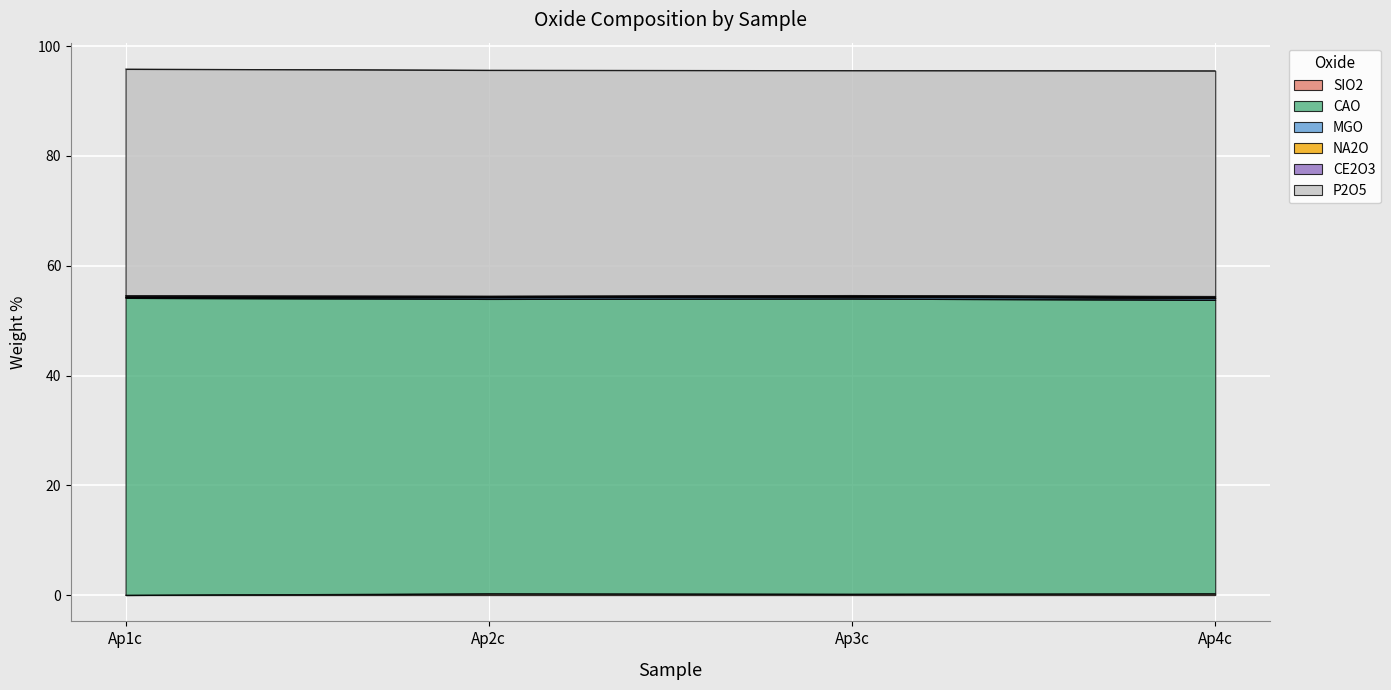

What position from the right is Ap3c?

2